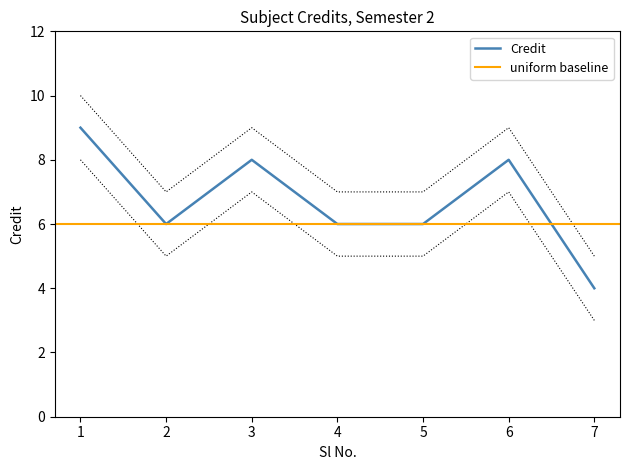

Does the chart display data point markers on the line(s)?

No